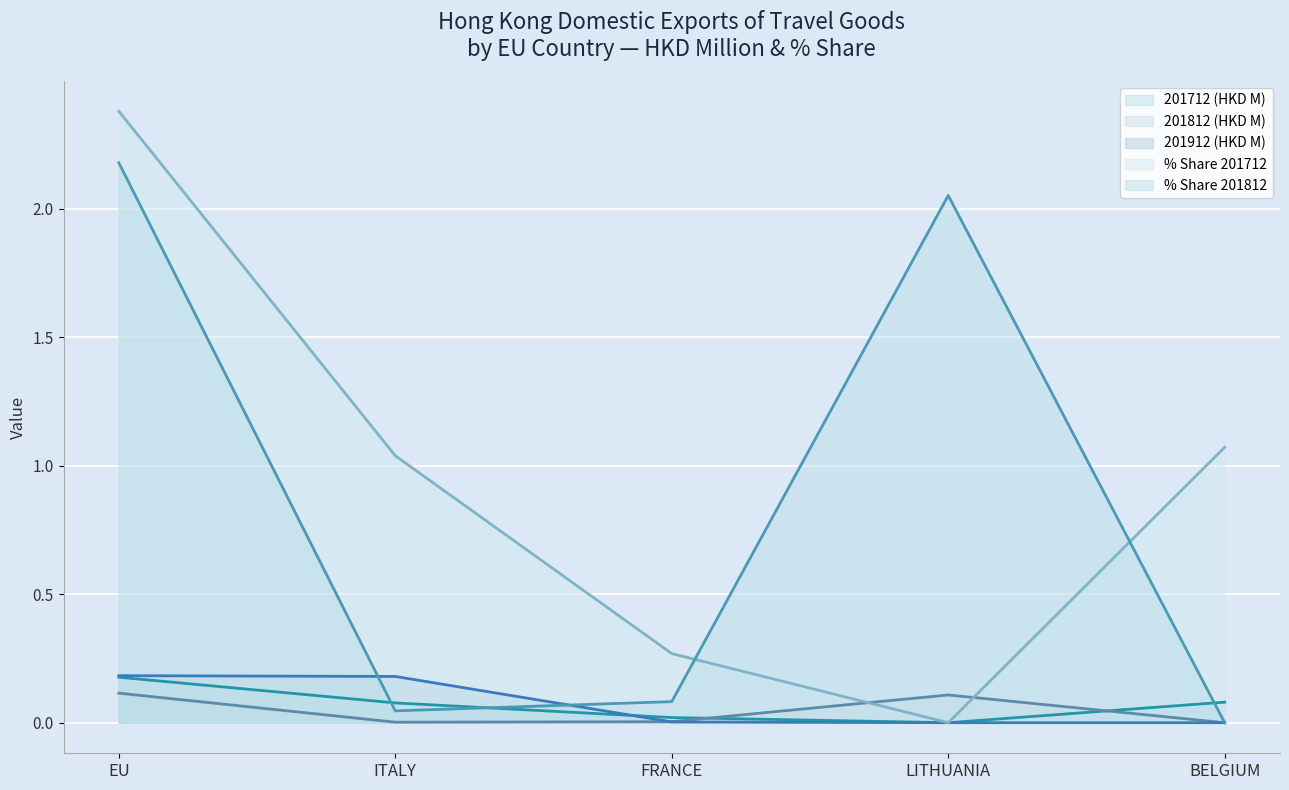

How many lines are shown in the chart?

5